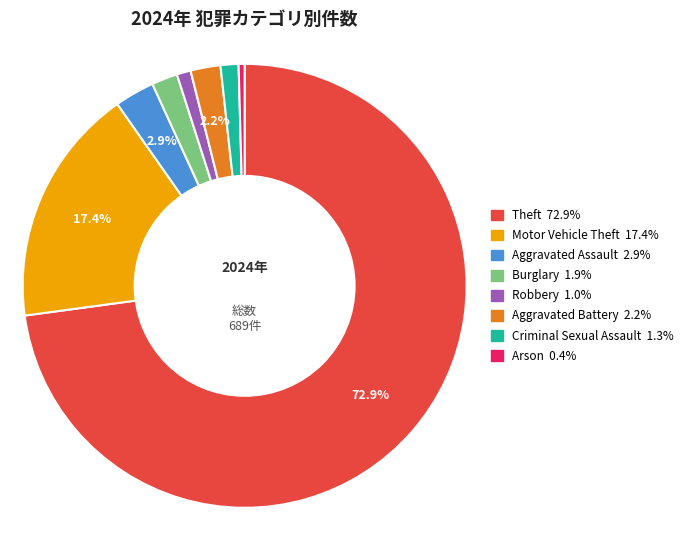

Does any single category account for the majority?

Yes